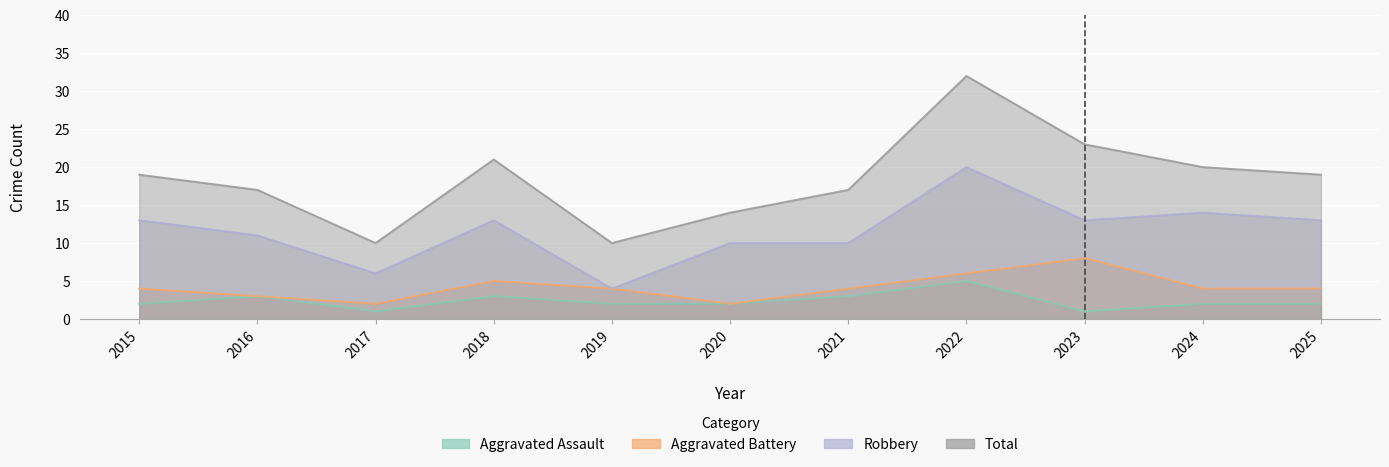

Count the Aggravated Assault values in the range 2 to 3.

8